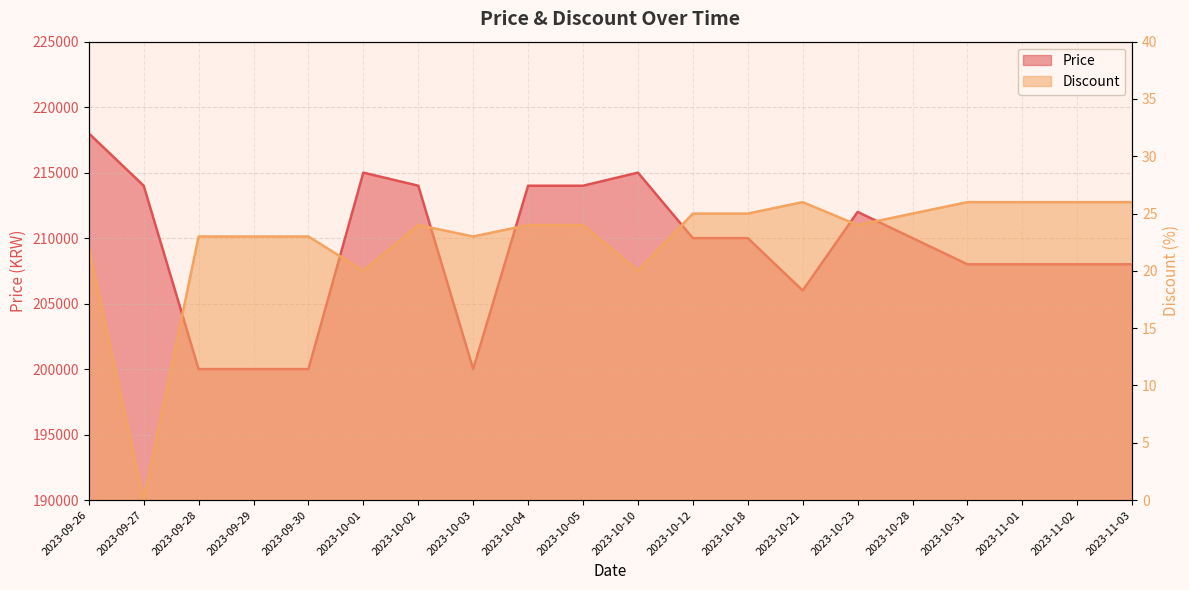

Reading right to left, list all the values displayed in this chart.

Price: 208000	208000	208000	208000	210000	212000	206000	210000	210000	215000	214000	214000	200000	214000	215000	200000	200000	200000	214000	218000
Discount: 26	26	26	26	25	24	26	25	25	20	24	24	23	24	20	23	23	23	0	22